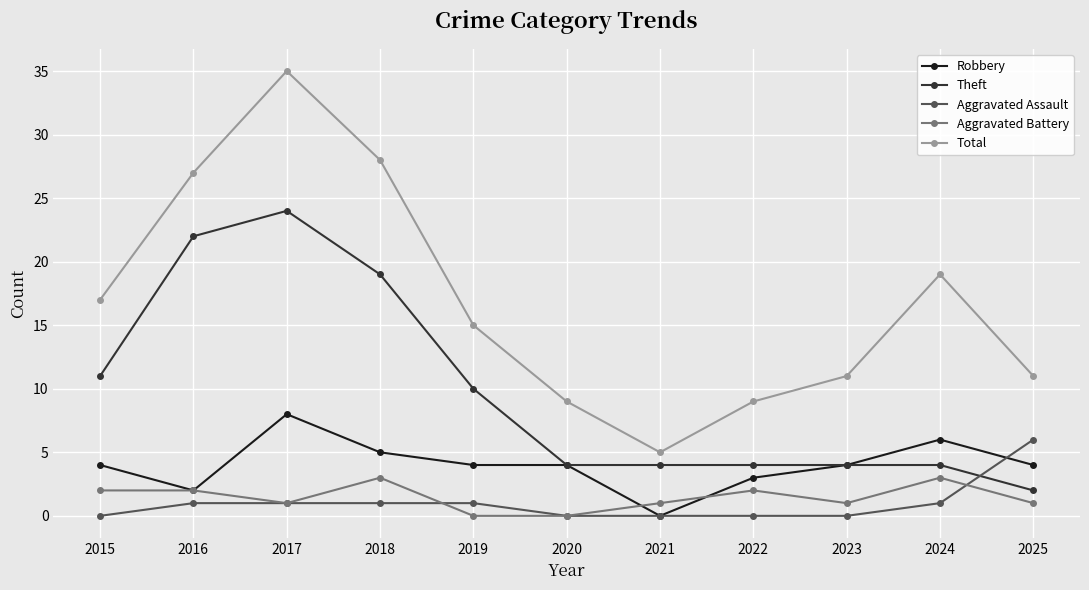

Where does the Total series first go above 15?

2015